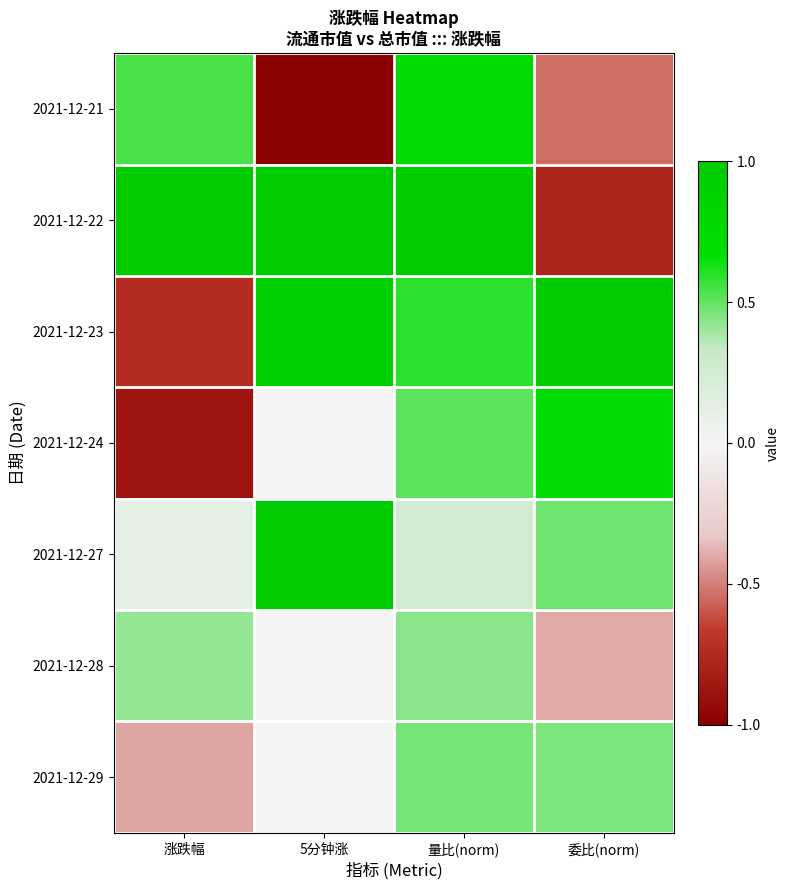

What is the total value across all series at 涨跌幅?

0.1